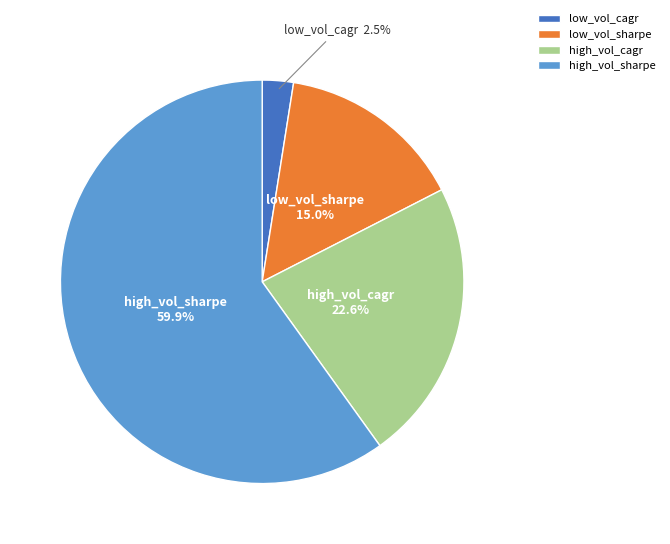

Rank the categories by value from highest to lowest.

high_vol_sharpe, high_vol_cagr, low_vol_sharpe, low_vol_cagr